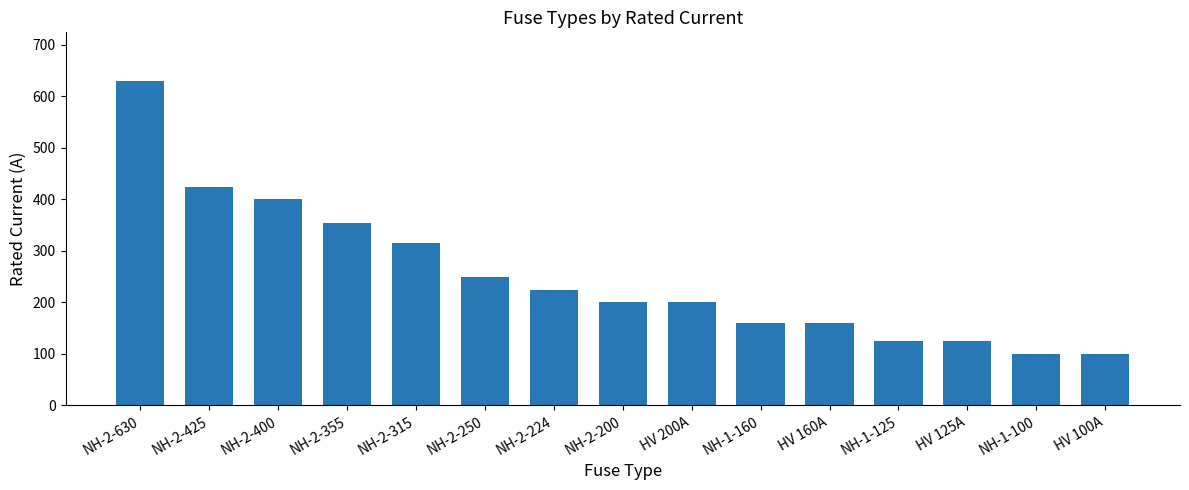

What position from the right is HV 100A?

1